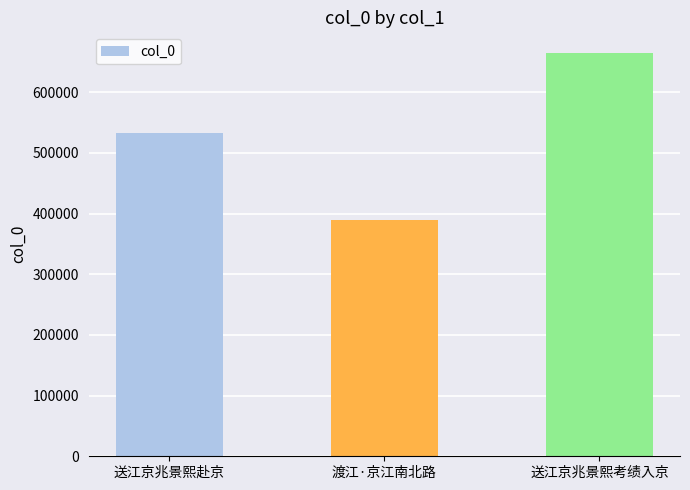

The chart shows a value of 113546 at 渡江·京江南北路. True or false?

False